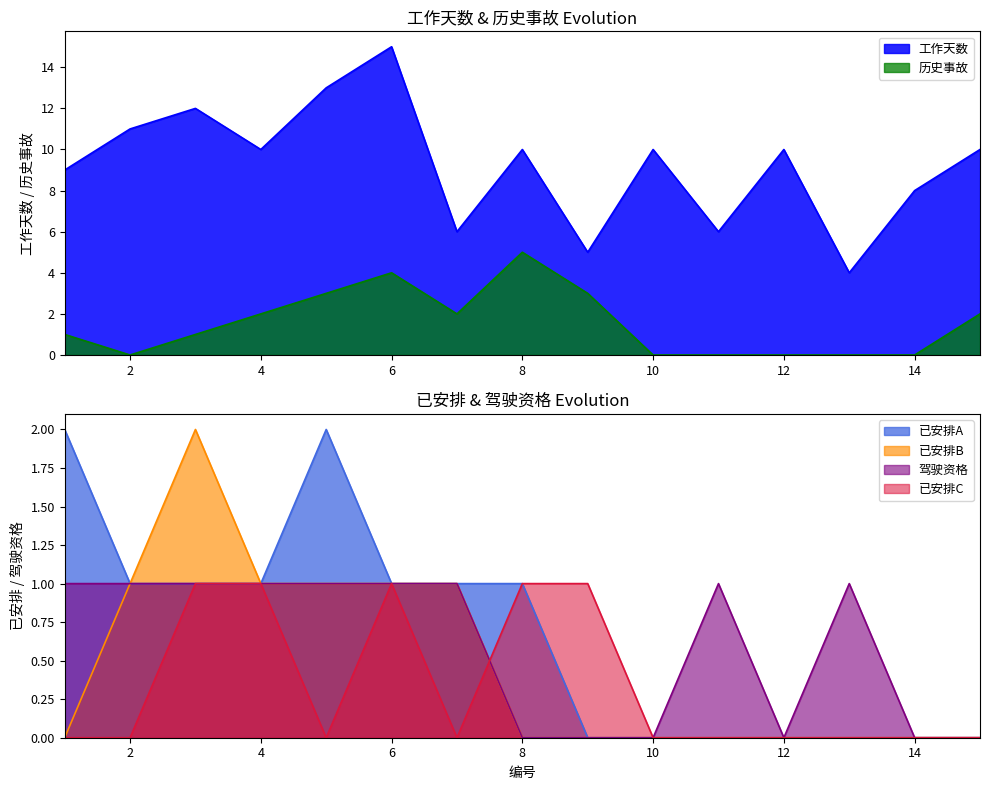

Between 2 and 13, which is larger?

2